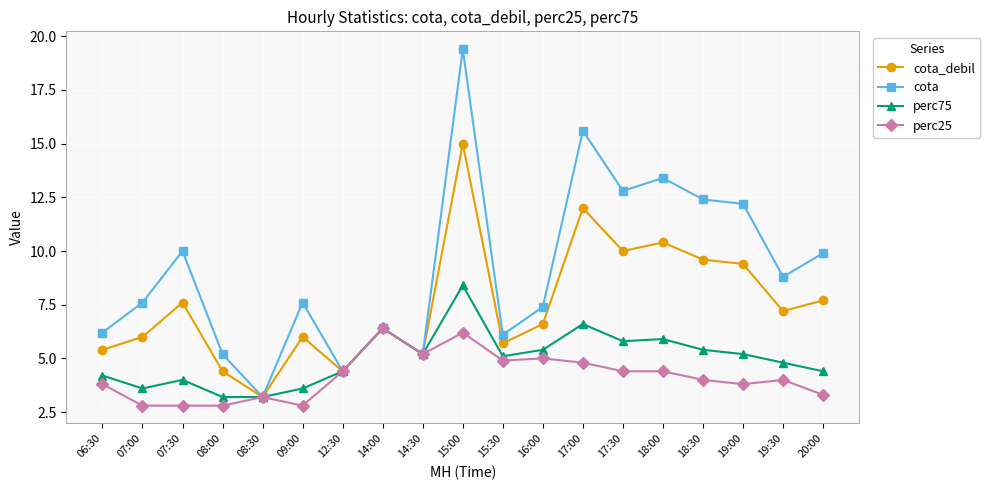

True or false: cota_debil has more than 1 points higher than both neighbors.

True